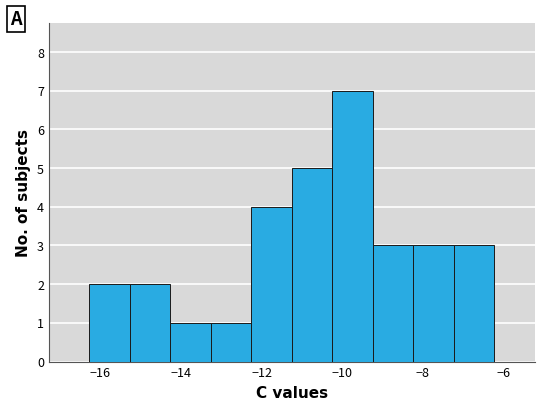

Reading left to right, list every bar in this chart as the range it spans on the x-axis followed by its height. Neither the bar edges nor the heights are printed on the chart, so give them approximately, as read against the axes.

-16.2 to -15.2: 2
-15.2 to -14.2: 2
-14.2 to -13.2: 1
-13.2 to -12.2: 1
-12.2 to -11.2: 4
-11.2 to -10.2: 5
-10.2 to -9.2: 7
-9.2 to -8.2: 3
-8.2 to -7.2: 3
-7.2 to -6.2: 3